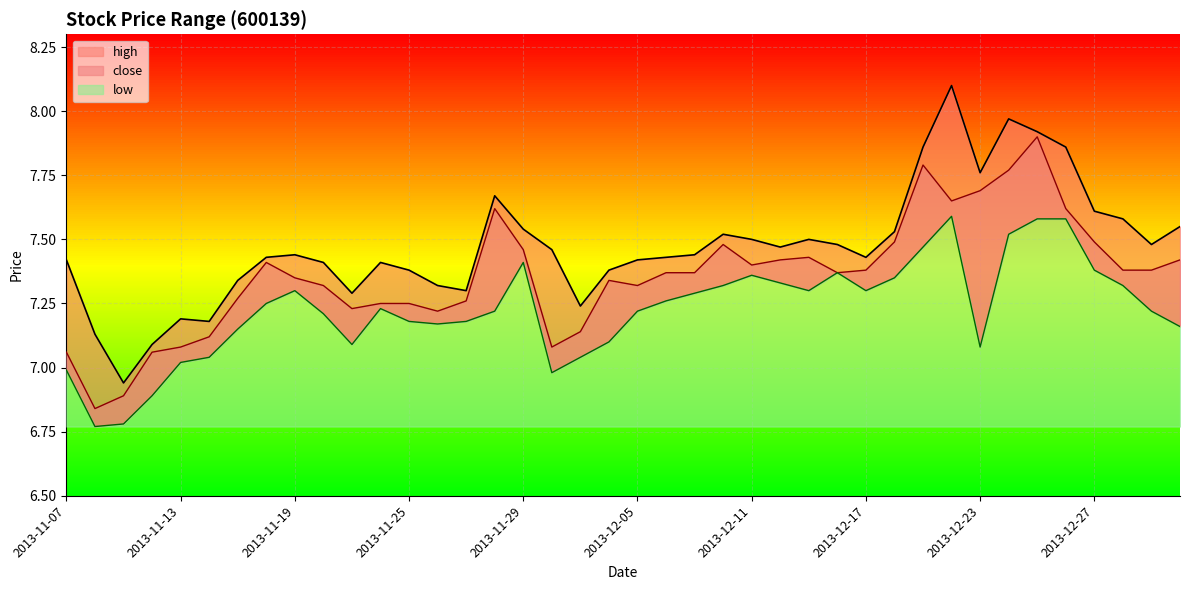

In high, how many points are higher than both neighbors (excluding endpoints)?

8